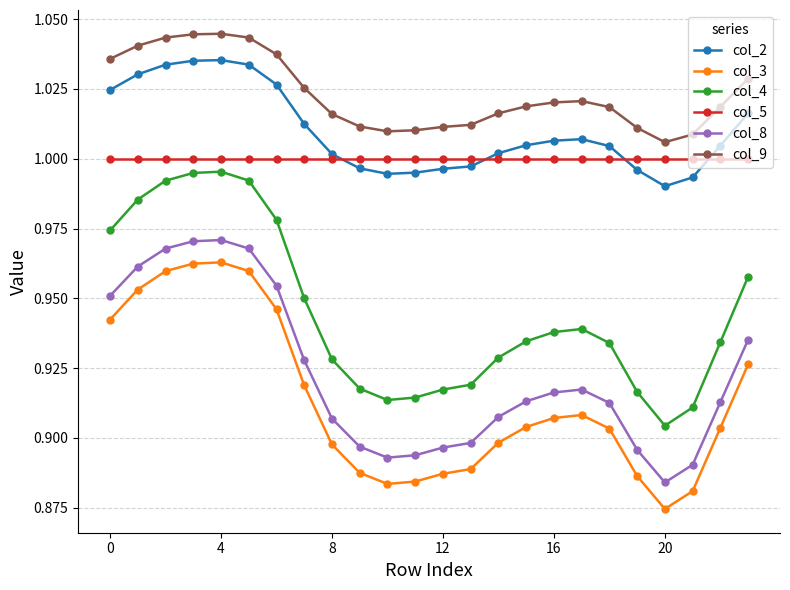

True or false: col_4 and col_9 cross at least once.

False